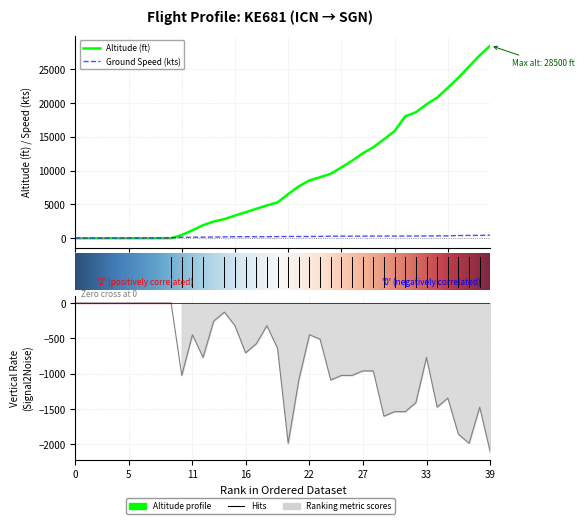

At which label does ground_speed reach its peak?

39